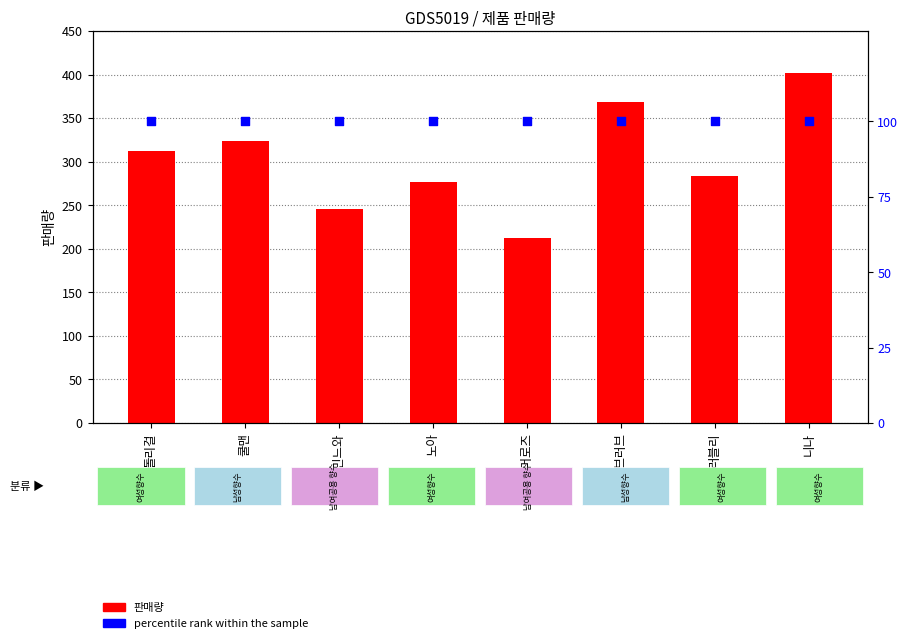

At how many categories does at least one series exceed 206?

8